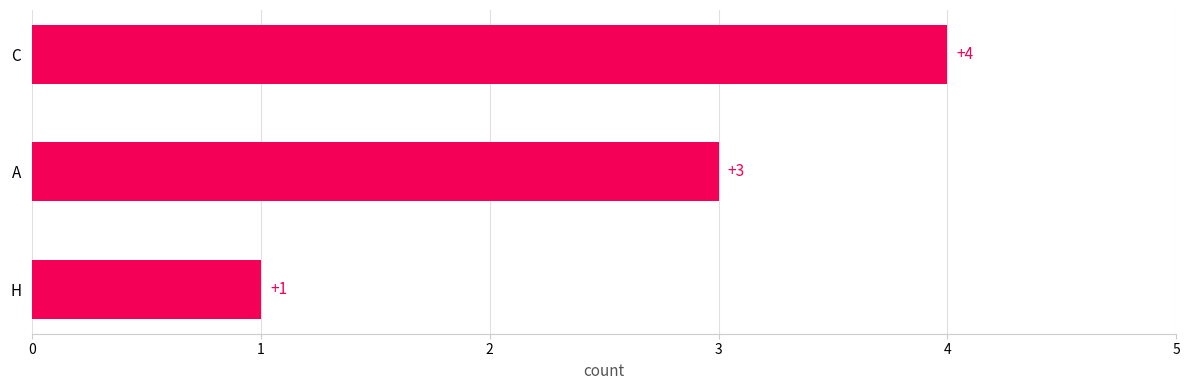

The chart shows a value of 4 at A. True or false?

False